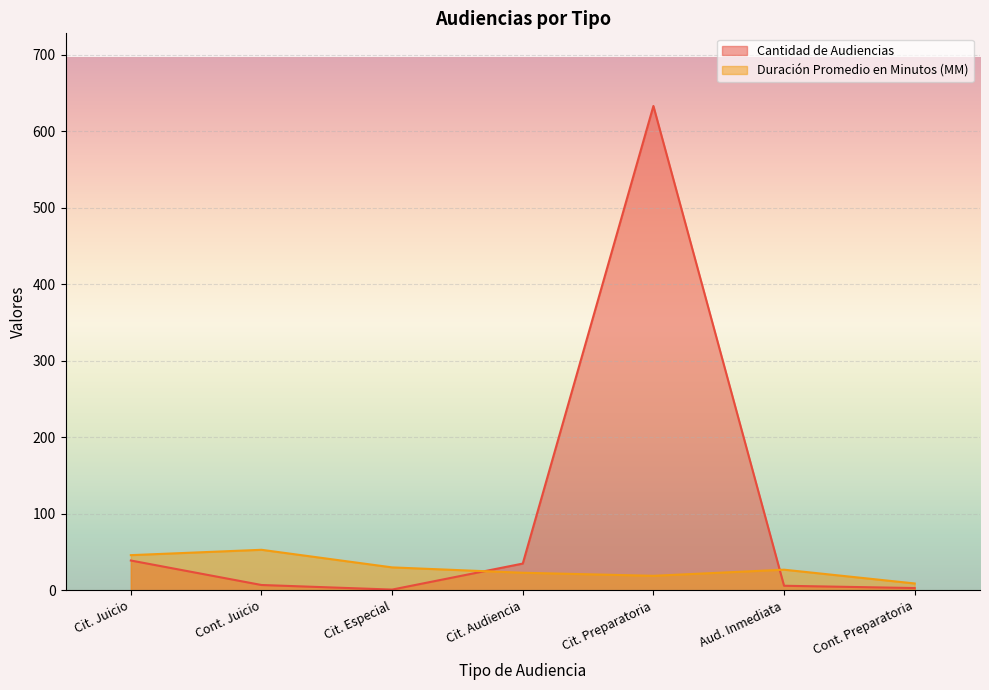

How many lines are shown in the chart?

2